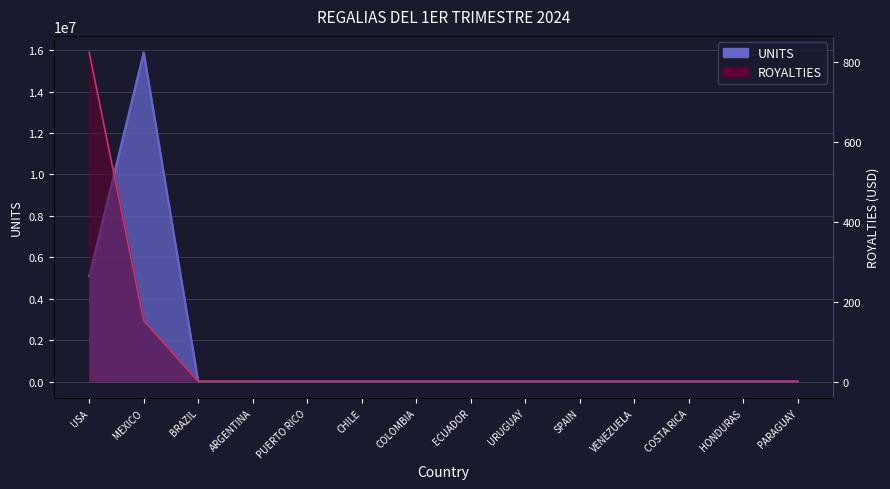

At URUGUAY, list the series in order from largest to smallest.

UNITS, ROYALTIES